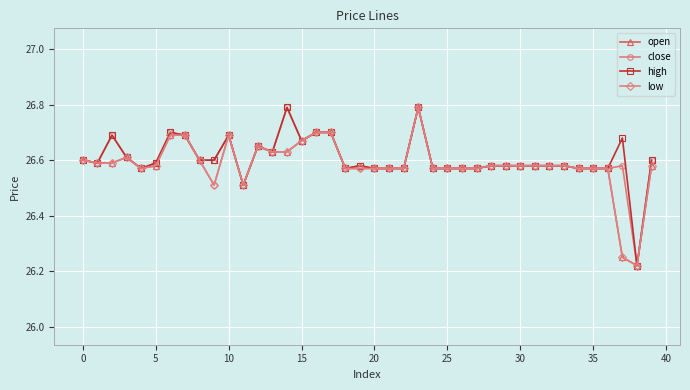

What is the value of the low point at the 10th from the left?

26.5